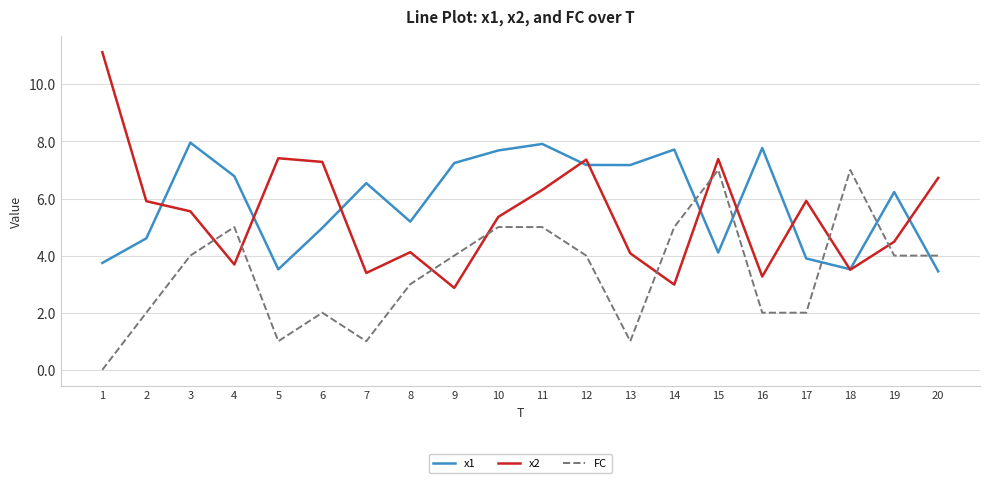

The x2 series shows 1.9 at 17. True or false?

False